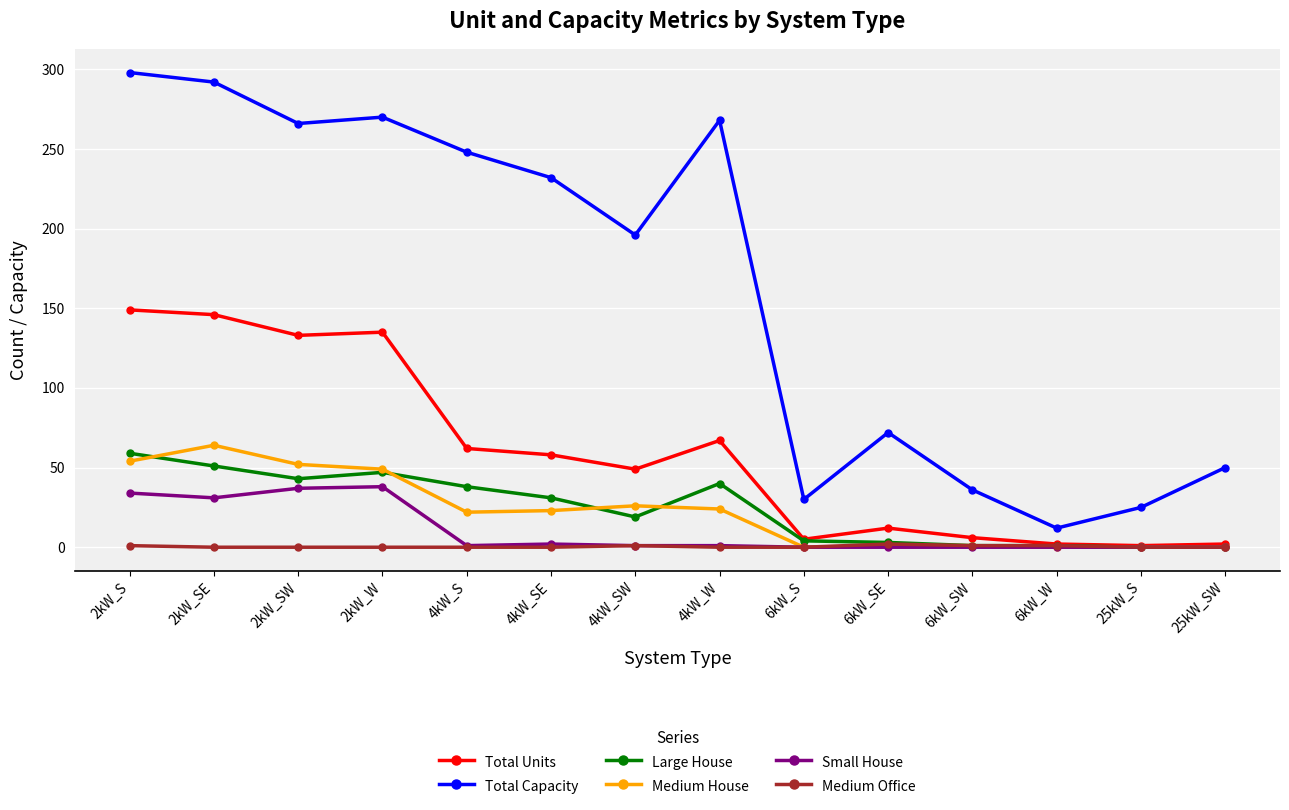

Where is Total Units nearest to the value 75?

4kW_W